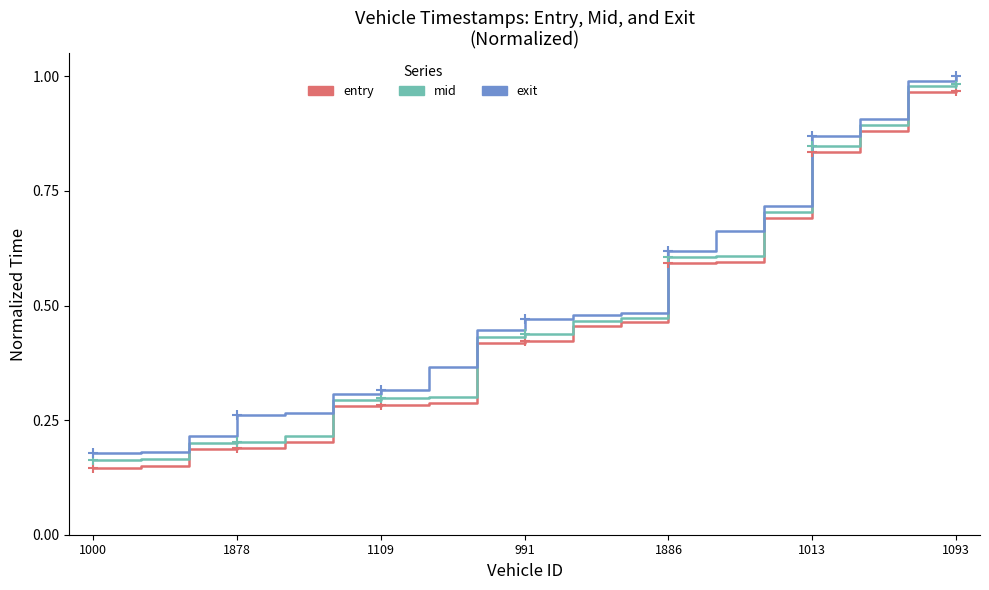

What are all the series names shown in the legend?

entry, mid, exit